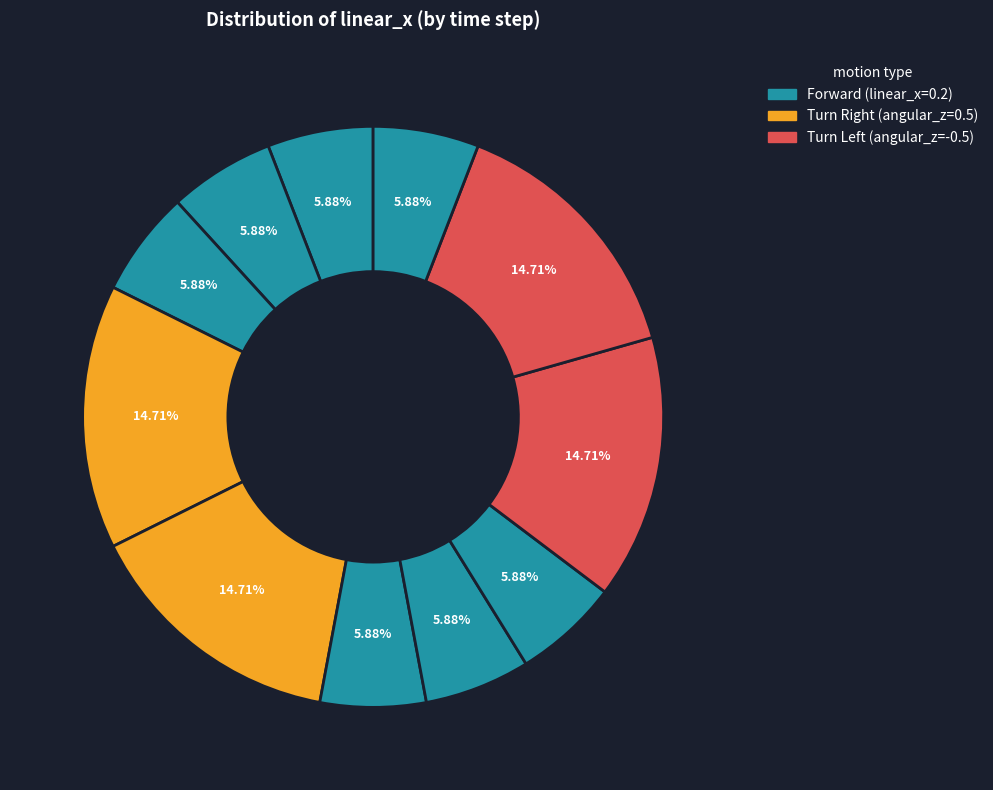

How many segments does this pie chart have?

11